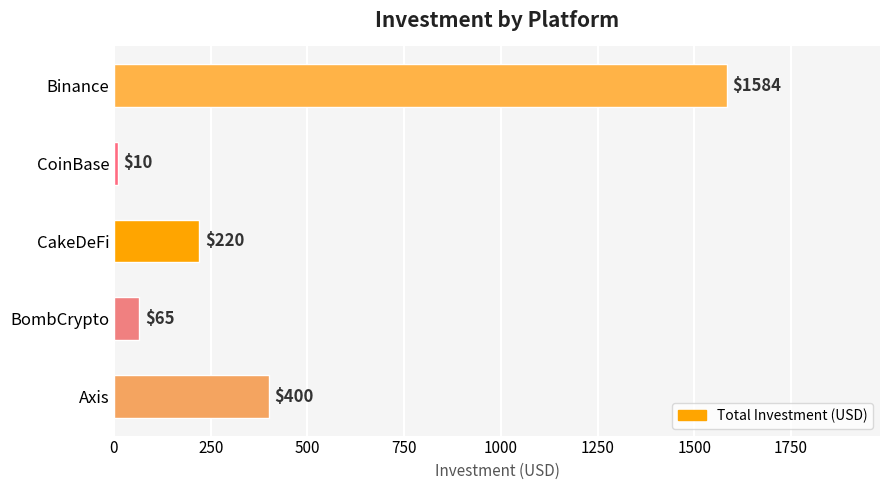

What is the ratio of the value at Binance to the value at Axis?

4.0